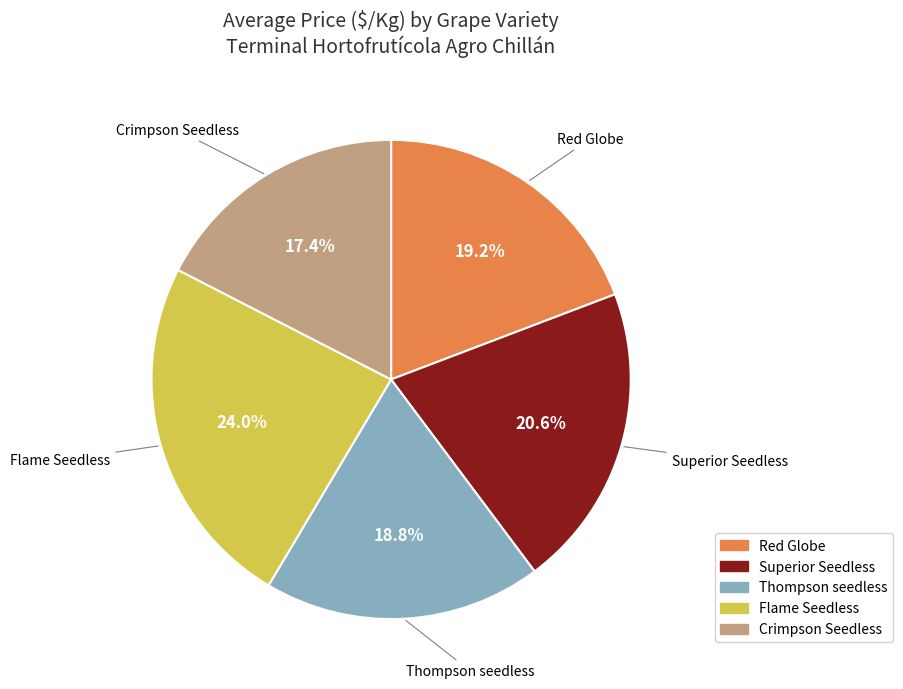

What is the largest slice in the pie chart?

Flame Seedless